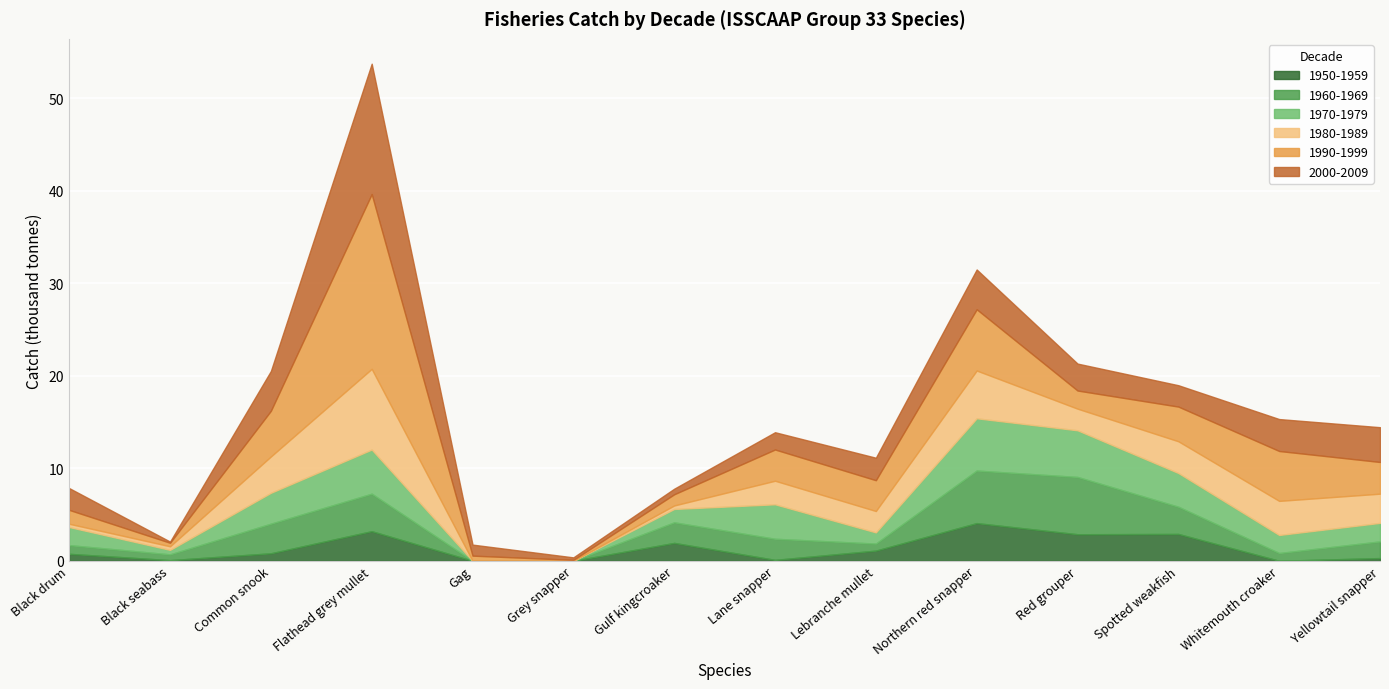

What is the sum of the 1970-1979 values at Grey snapper and Black seabass?

0.5